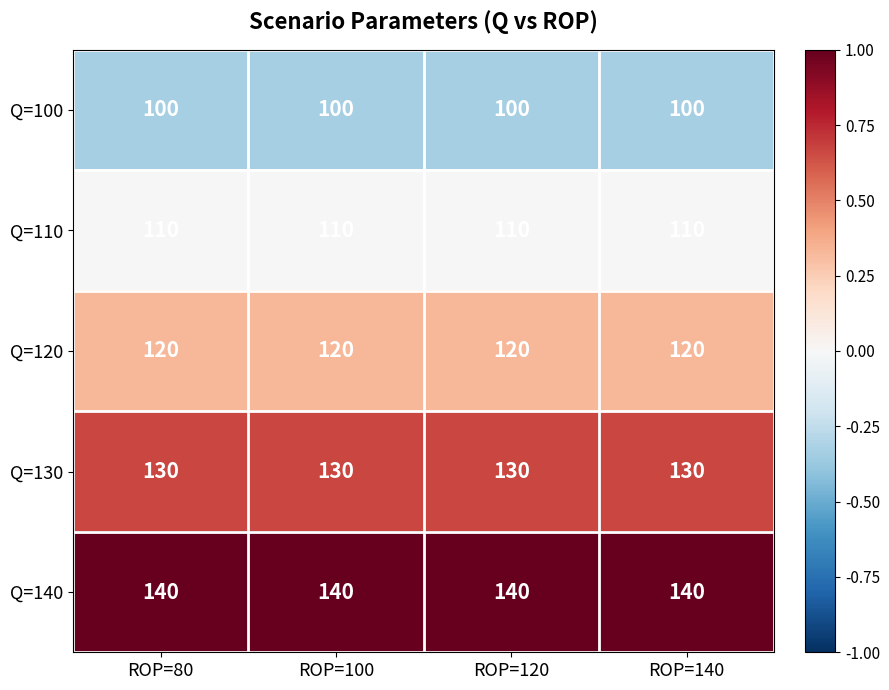

At how many categories does at least one series exceed 133?

4